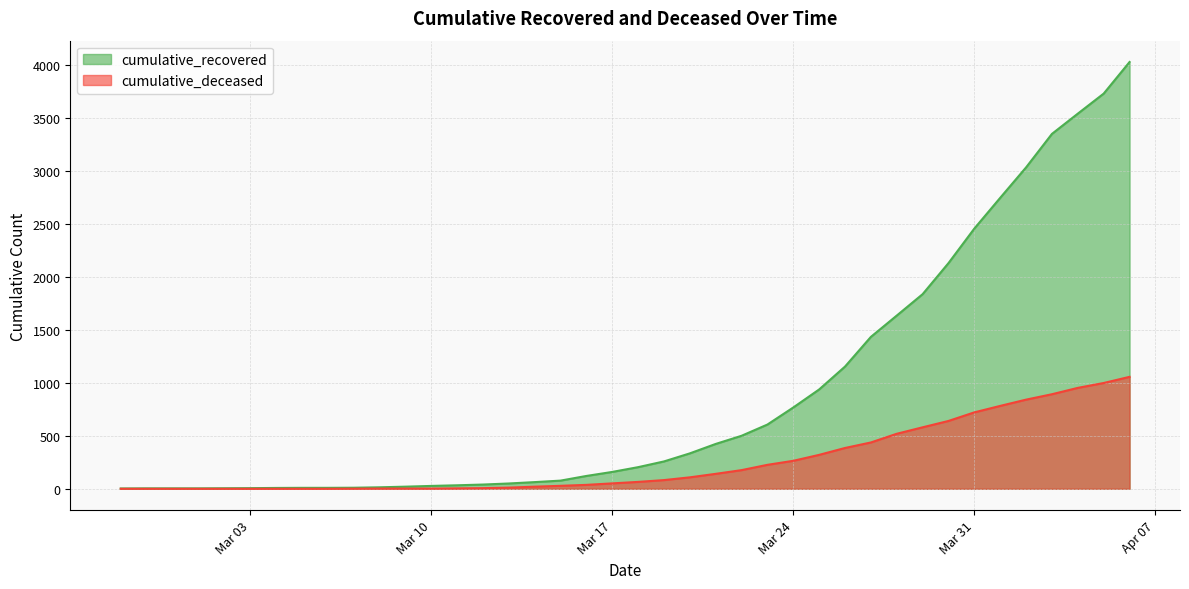

What is the sum of all cumulative_recovered values?

35753